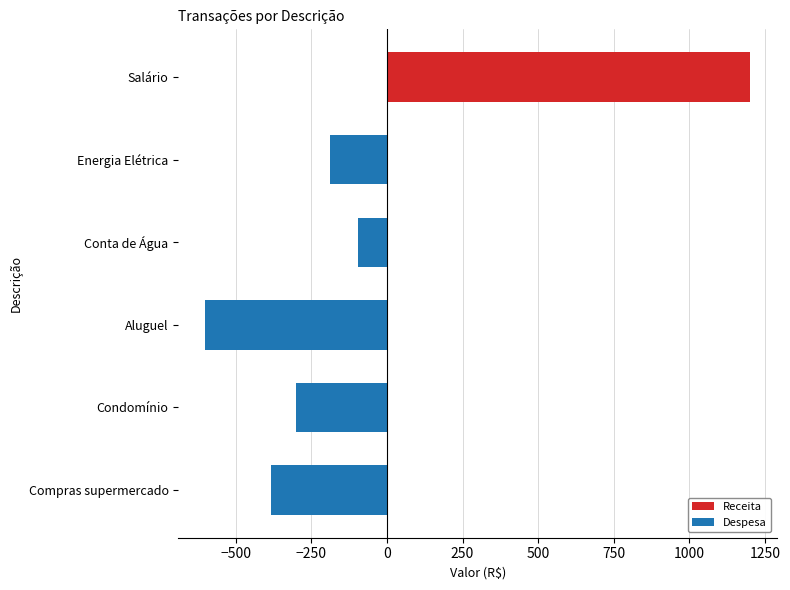

How many data points does each series have?

6